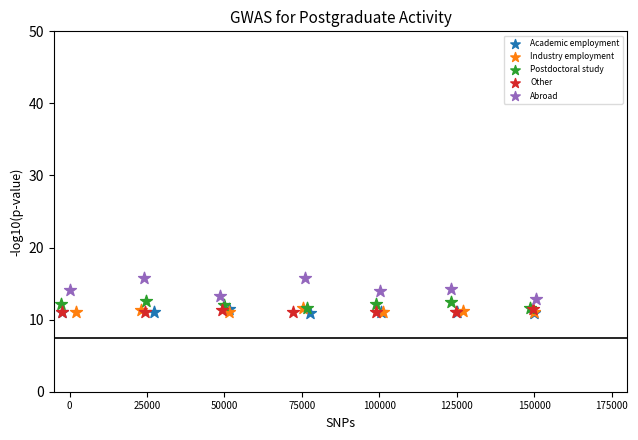

Which series contains the highest Y value?

Abroad